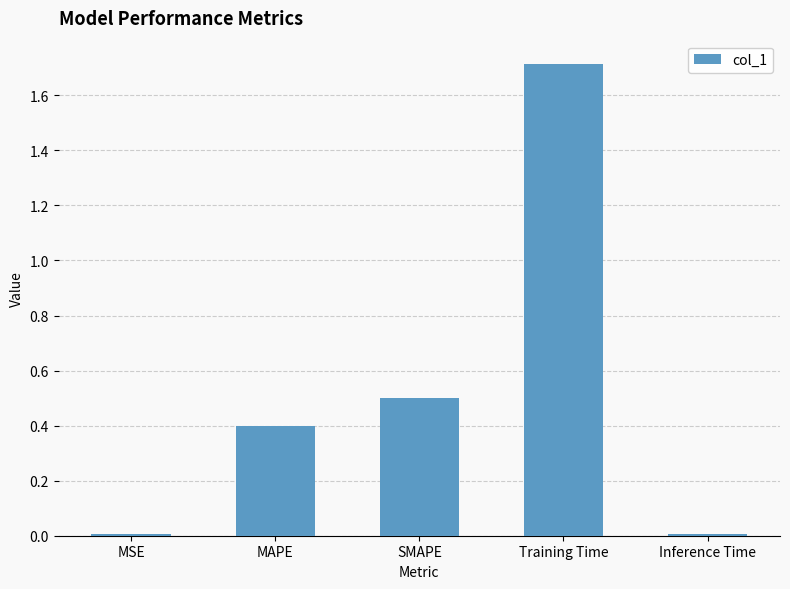

What position from the right is Inference Time?

1